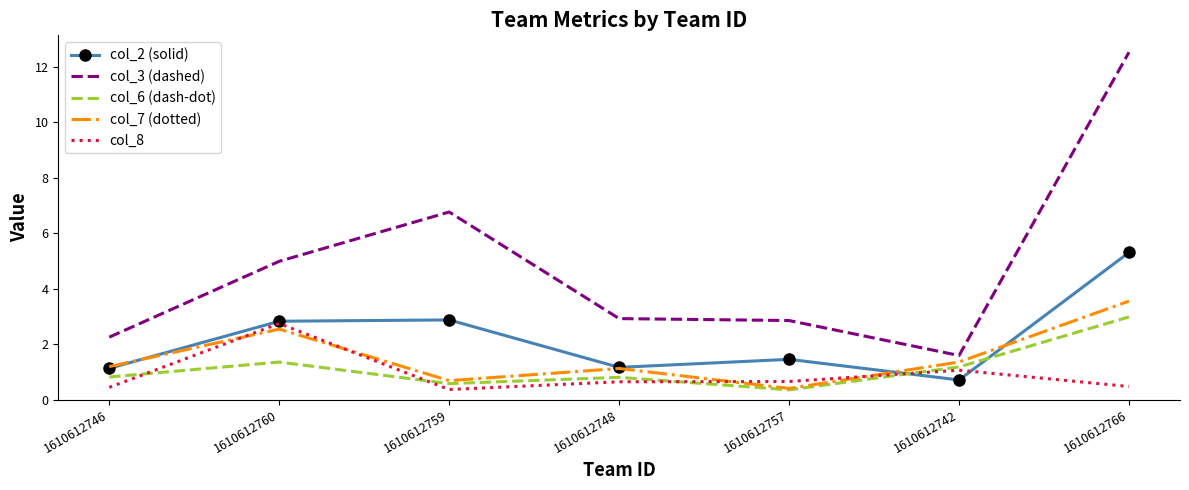

In col_8, how many points are higher than both neighbors (excluding endpoints)?

2